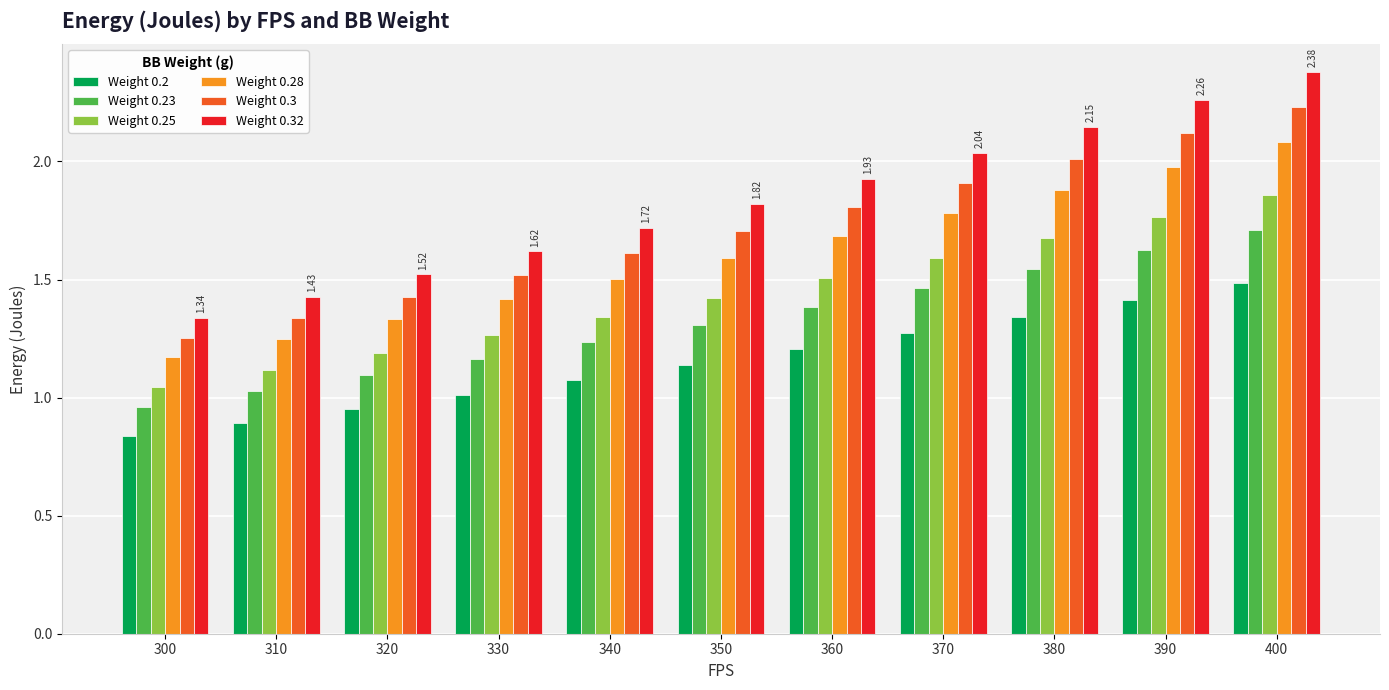

Rank the series at 340 from lowest to highest value.

Weight 0.2, Weight 0.23, Weight 0.25, Weight 0.28, Weight 0.3, Weight 0.32